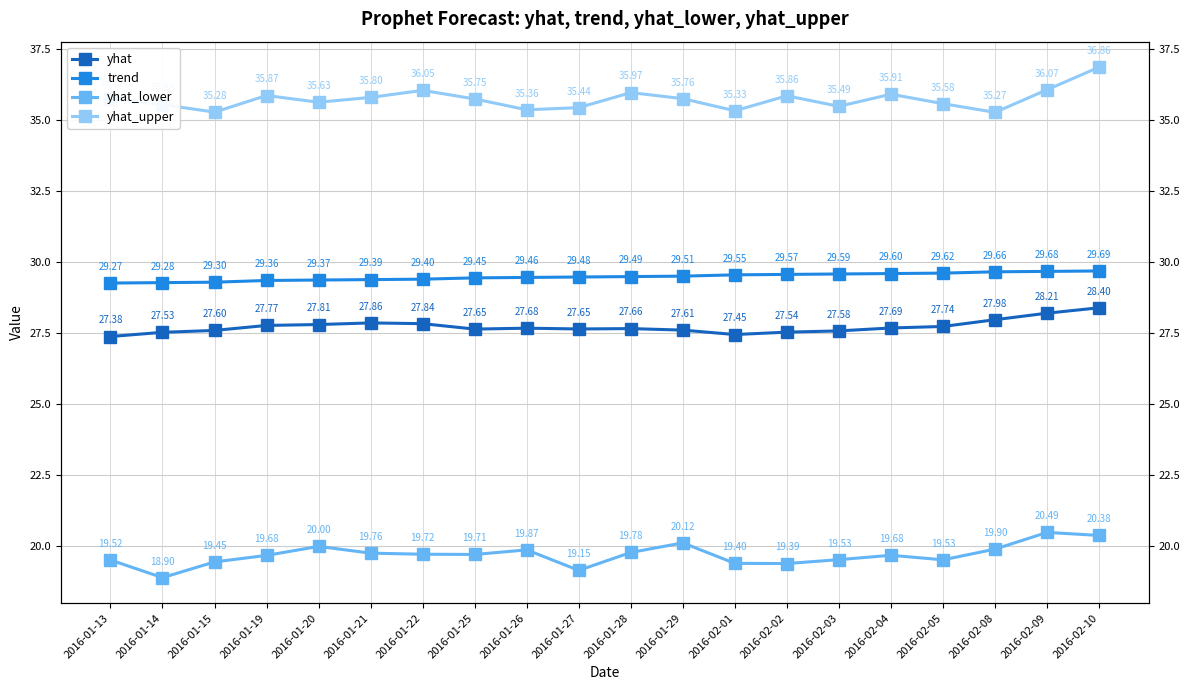

At how many categories does at least one series exceed 35?

20